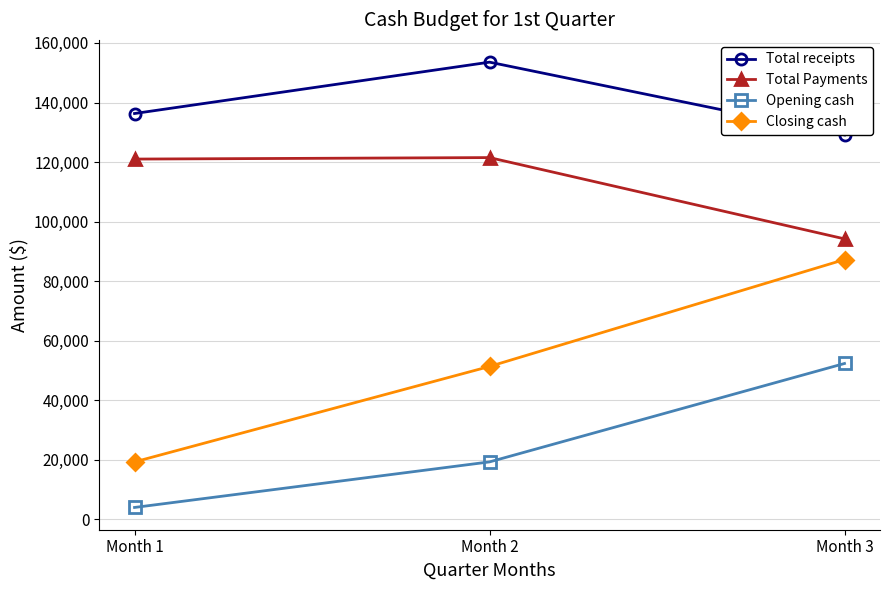

What is the sum of the Total Payments values at Month 3 and Month 1?

215200